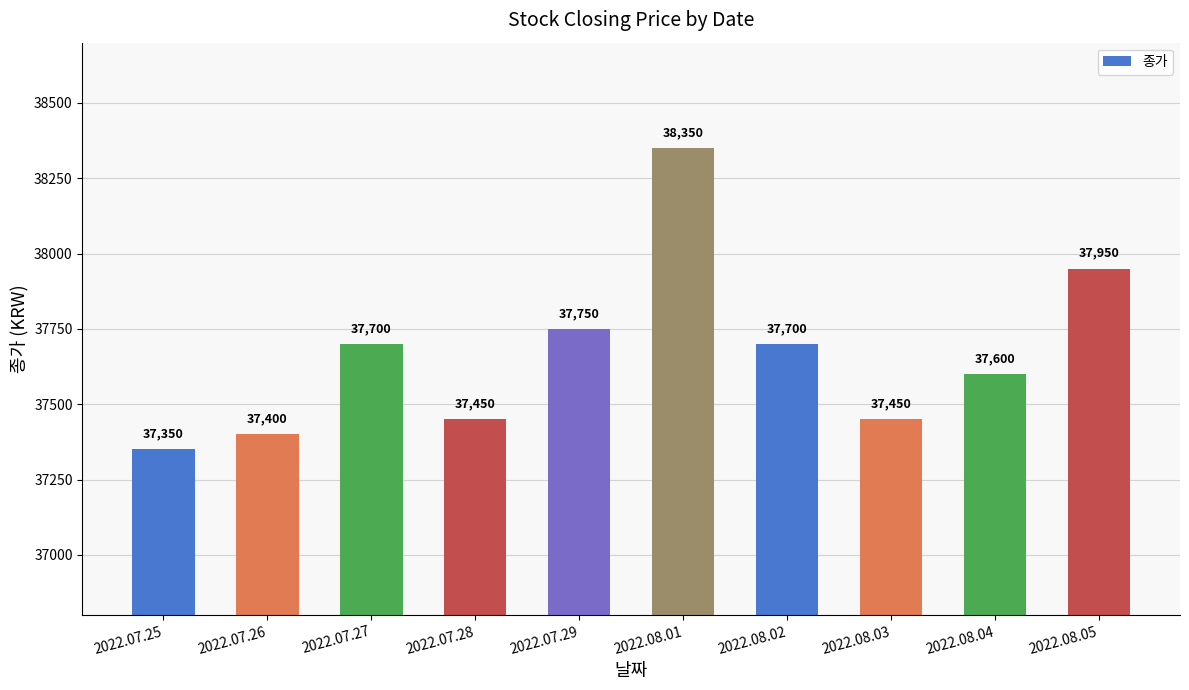

Reading left to right, list all the values displayed in this chart.

2022.07.25=37350	2022.07.26=37400	2022.07.27=37700	2022.07.28=37450	2022.07.29=37750	2022.08.01=38350	2022.08.02=37700	2022.08.03=37450	2022.08.04=37600	2022.08.05=37950